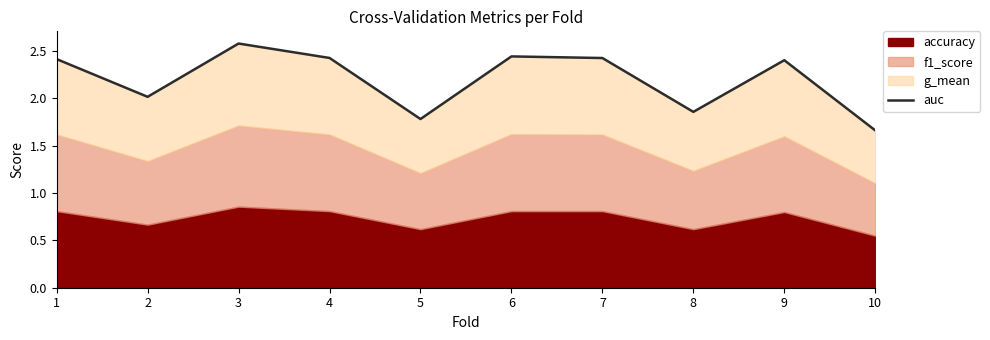

What is the difference between the maximum and second lowest values?

0.8